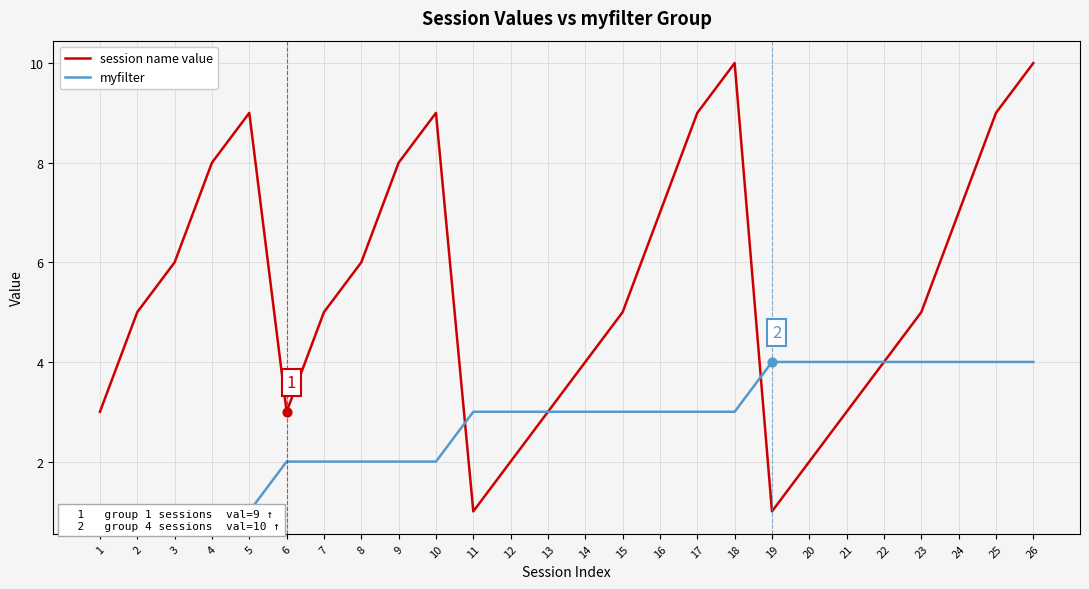

Is the value of myfilter at 19 greater than the value of session name value at 11?

Yes